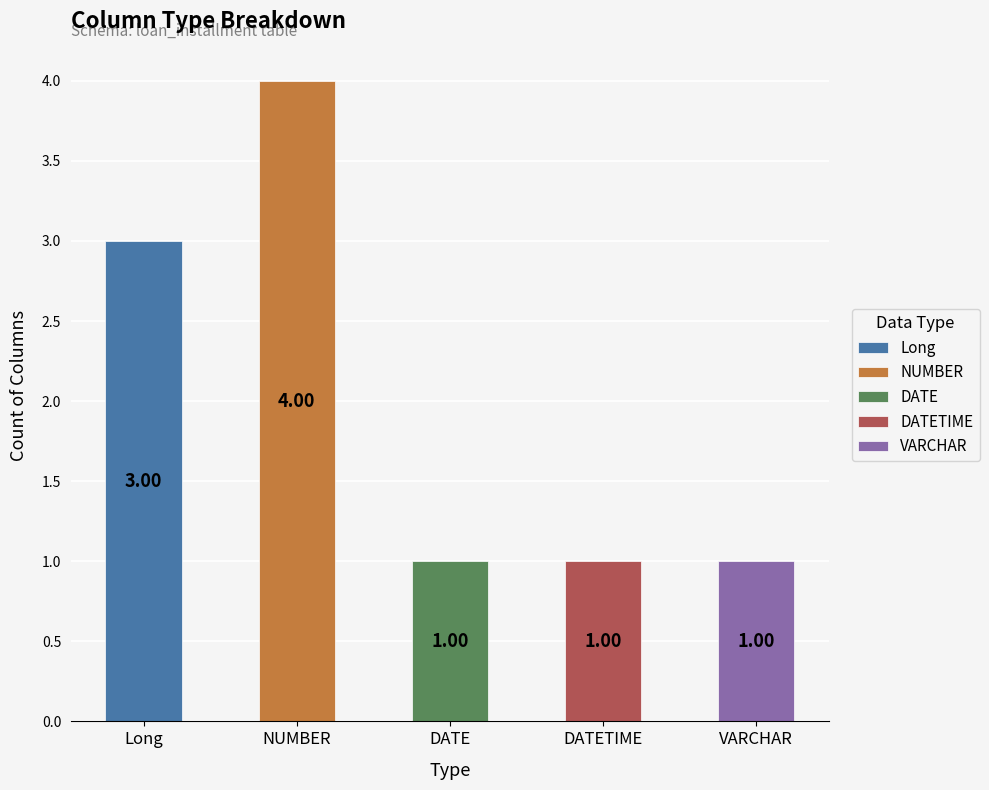

How many bars are there in each group?

5